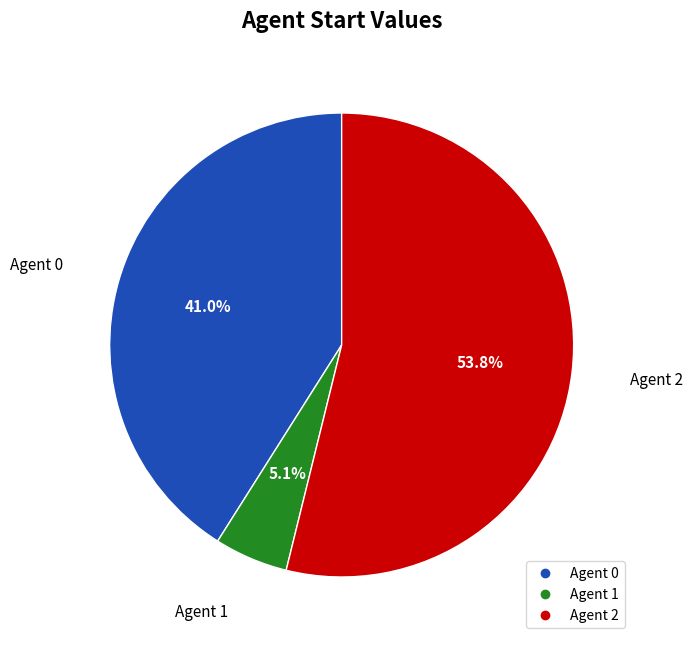

Does any single category account for the majority?

Yes